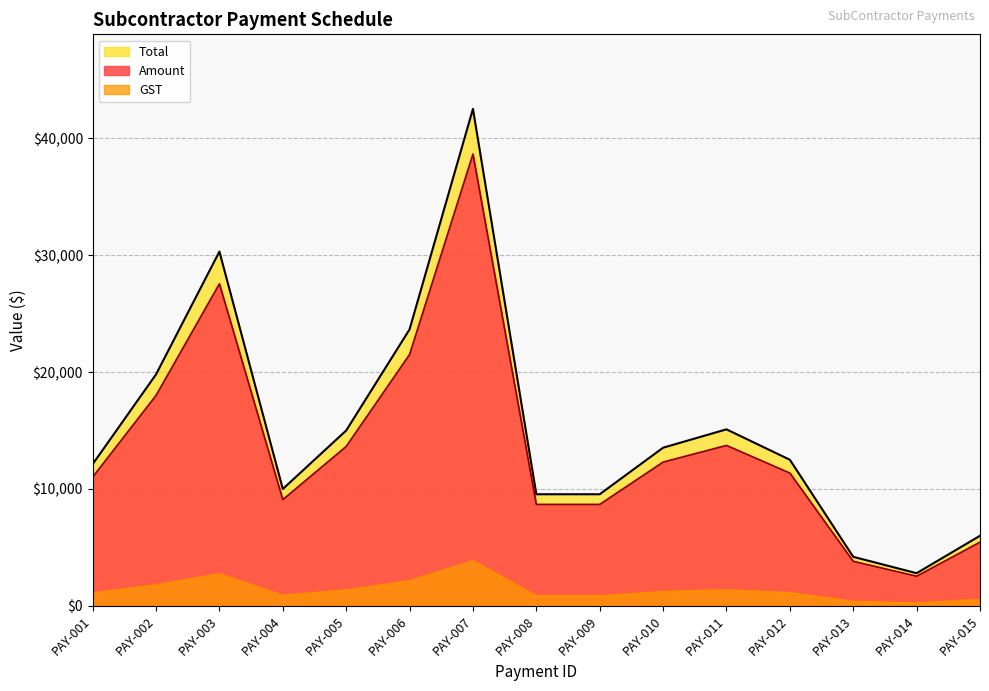

What is the sum of all GST values?

20601